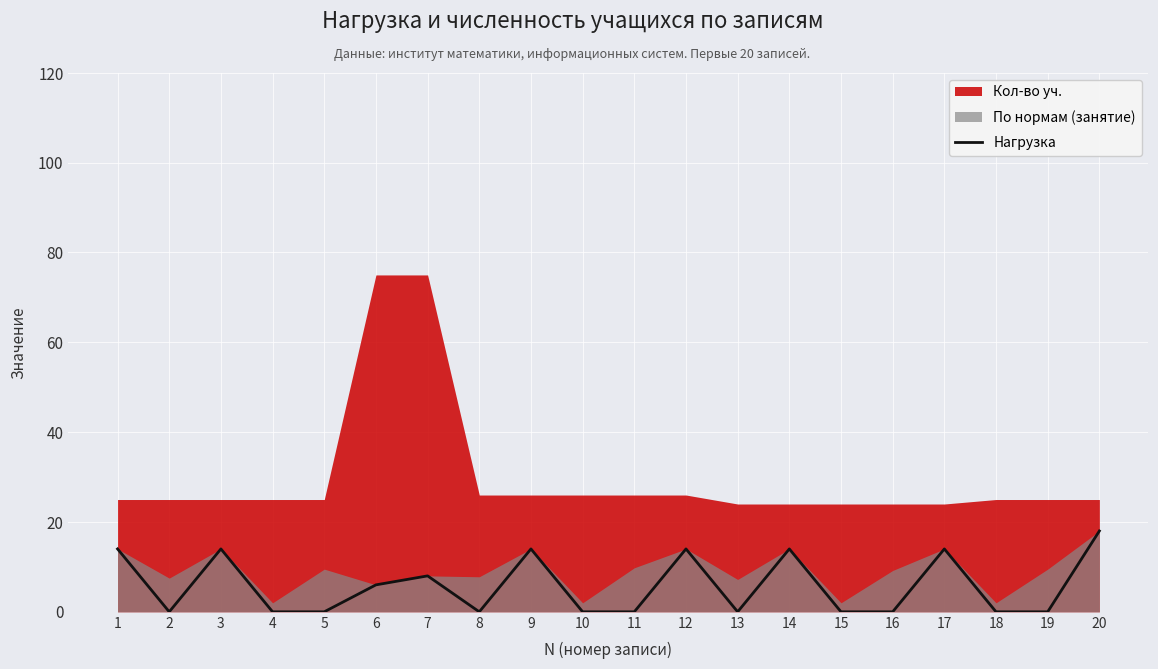

At which category does the chart reach its minimum across all series?

2